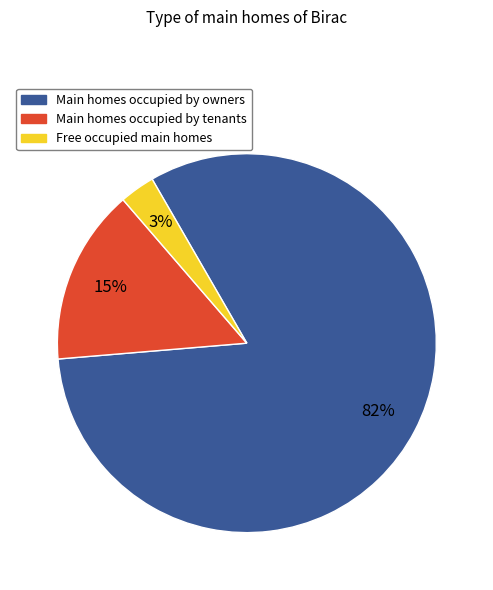

How many segments does this pie chart have?

3